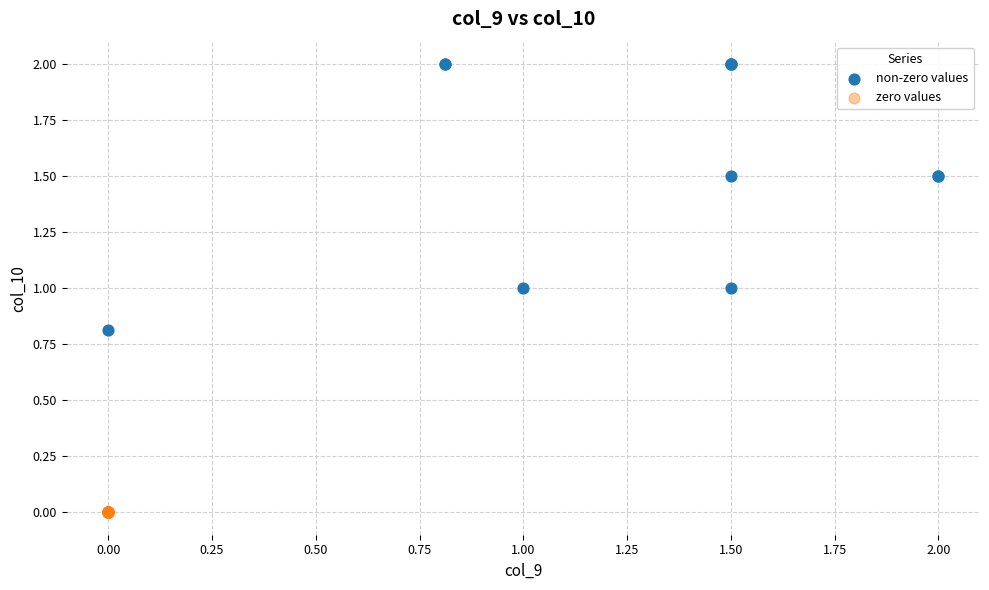

Which series contains the lowest Y value?

zero values